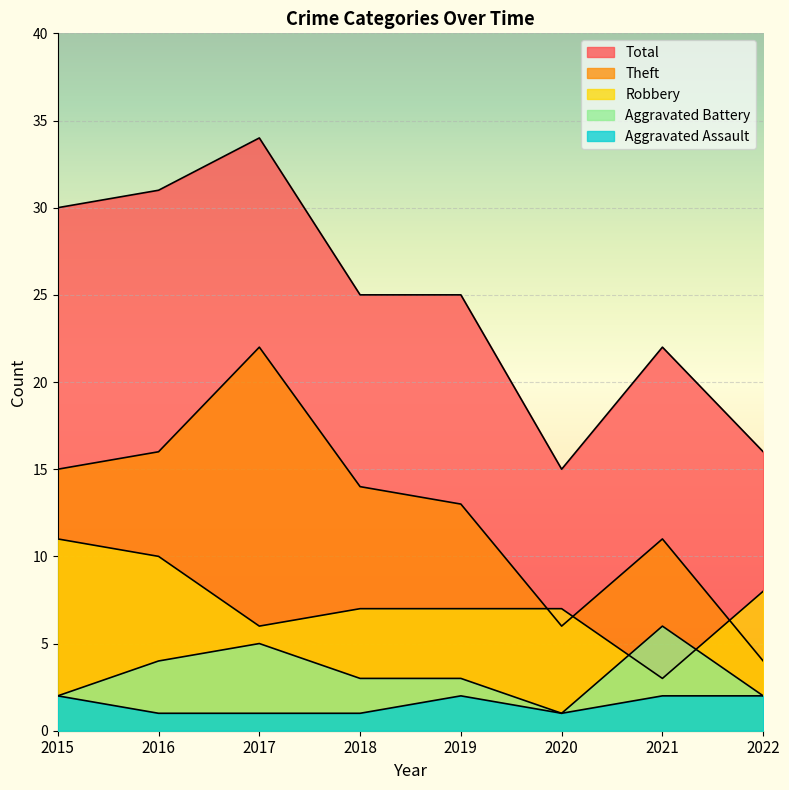

True or false: Robbery has more than 1 interior local peaks.

False